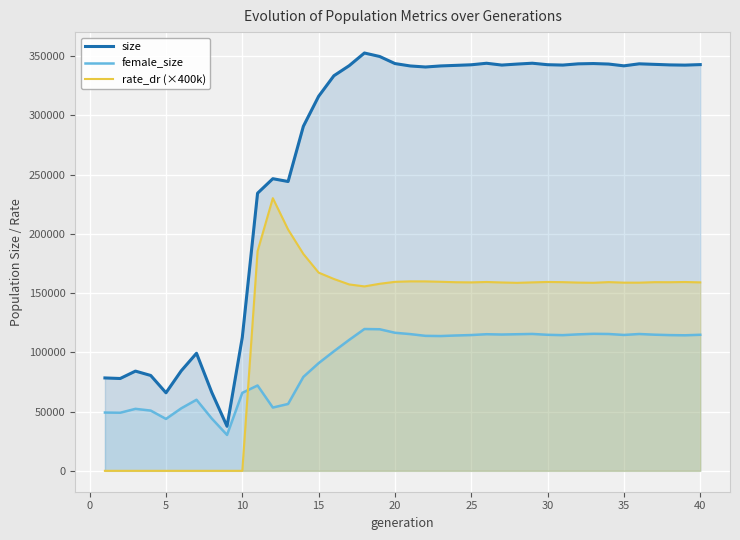

Which series has the widest spread of values?

size